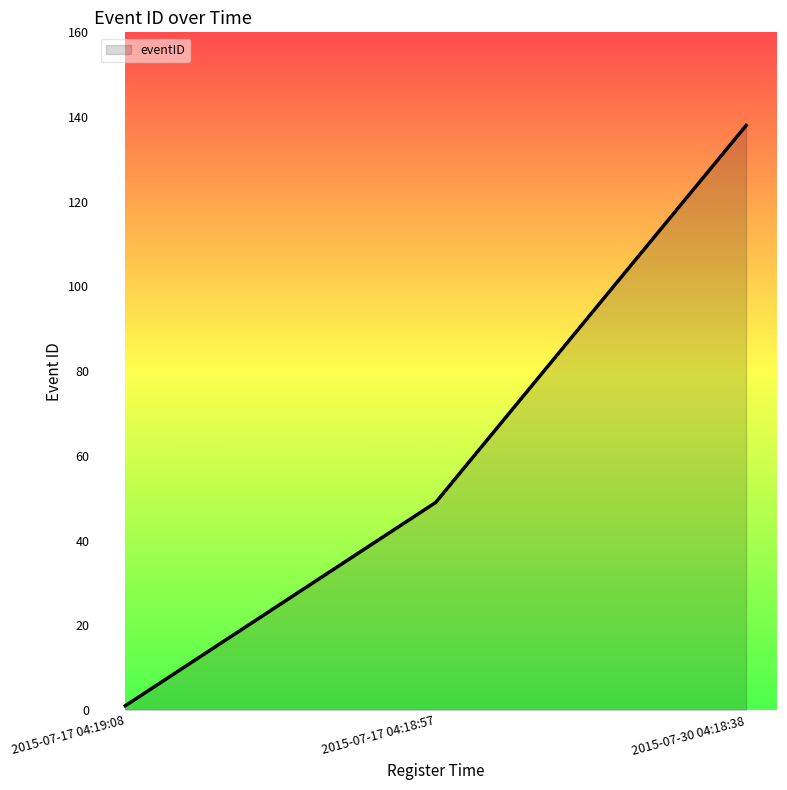

The chart shows a value of 49 at 2015-07-17 04:18:57. True or false?

True